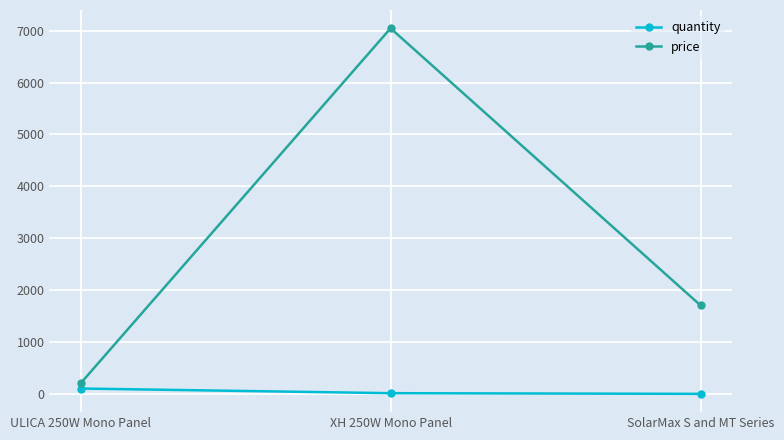

True or false: price has a value of 2428.5 at SolarMax S and MT Series.

False